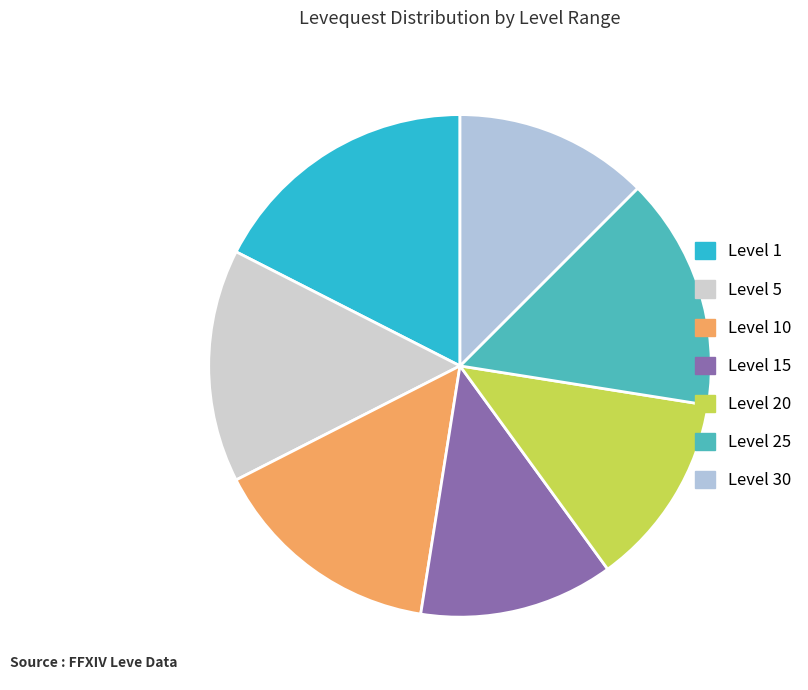

How many segments does this pie chart have?

7